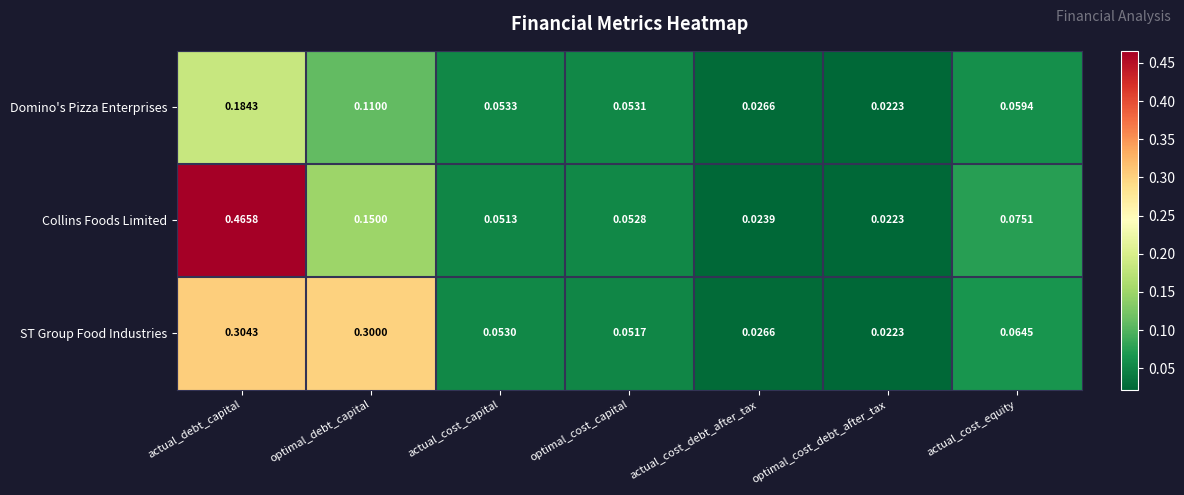

At which category is the sum across all series the highest?

actual_debt_capital